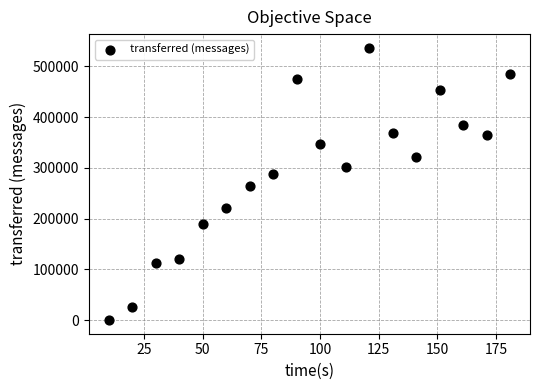

What is the range of Y values (max minus min)?

536880